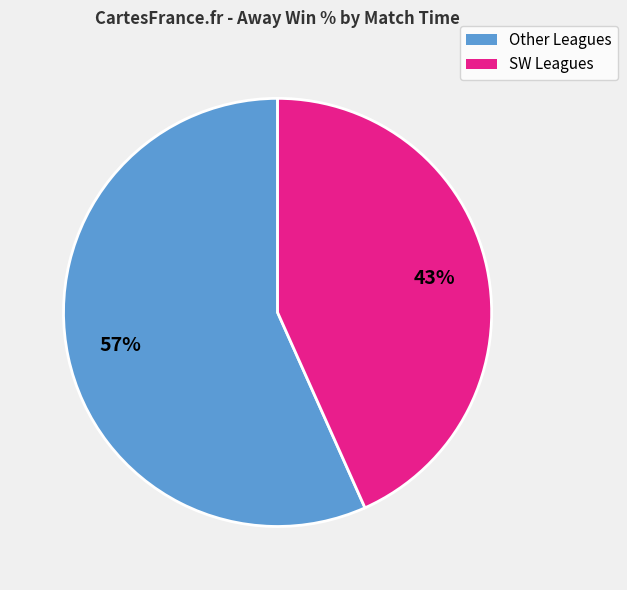

Is there any slice that represents more than half of the pie?

Yes